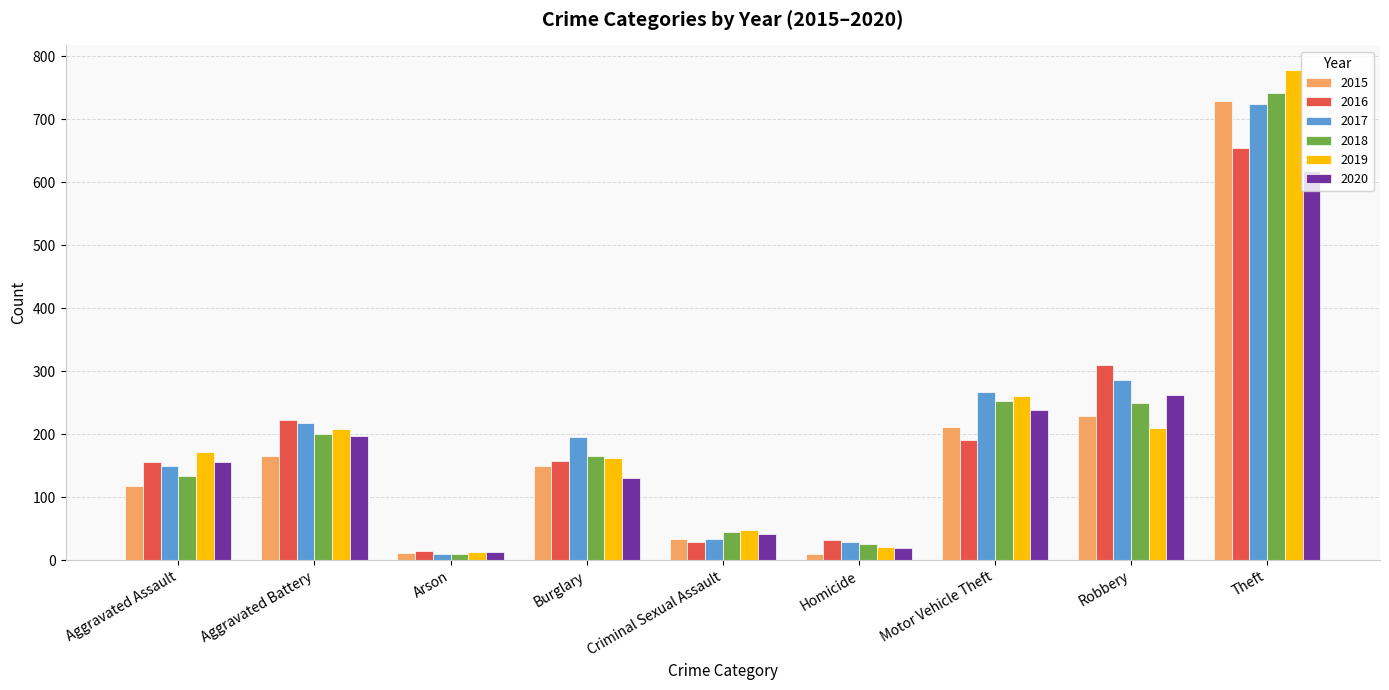

At which label does 2018 first exceed 166?

Aggravated Battery